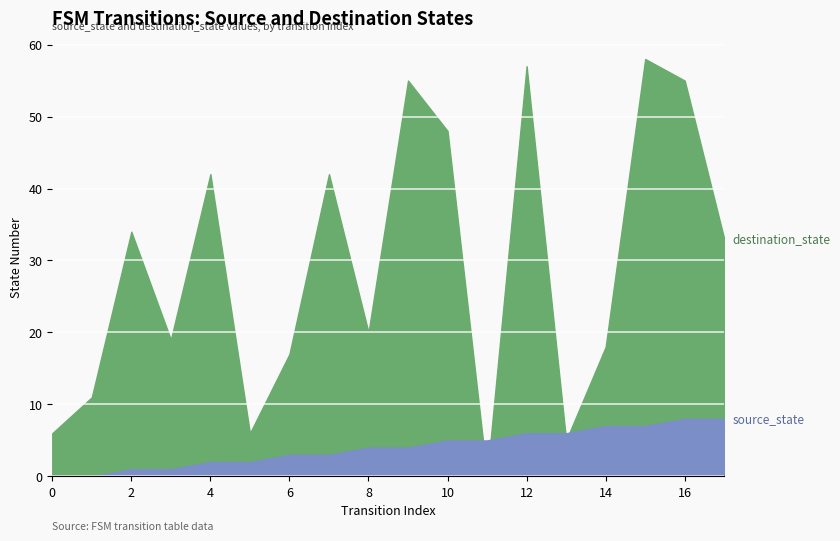

What is the sum of all source_state values?

72